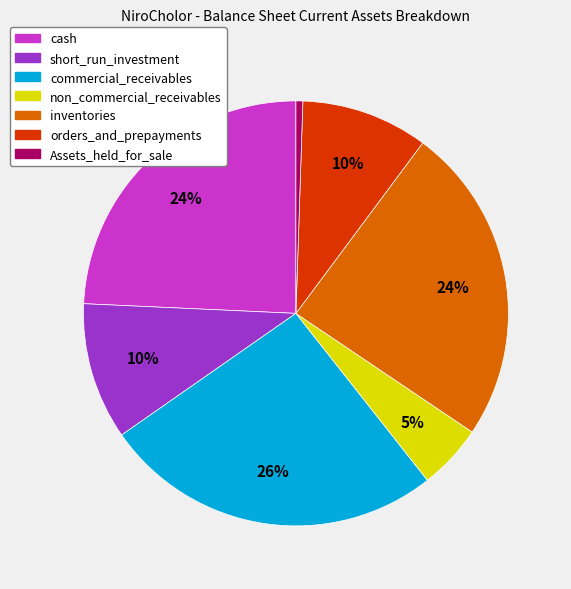

Combined, do orders_and_prepayments and non_commercial_receivables account for over 50%?

No